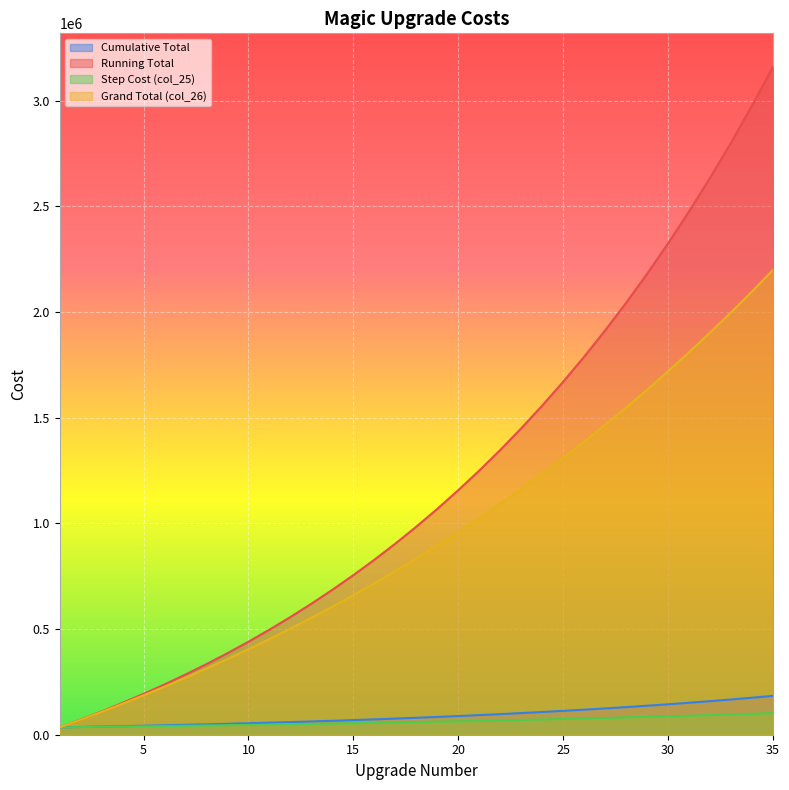

Which category has the highest value across all series?

35